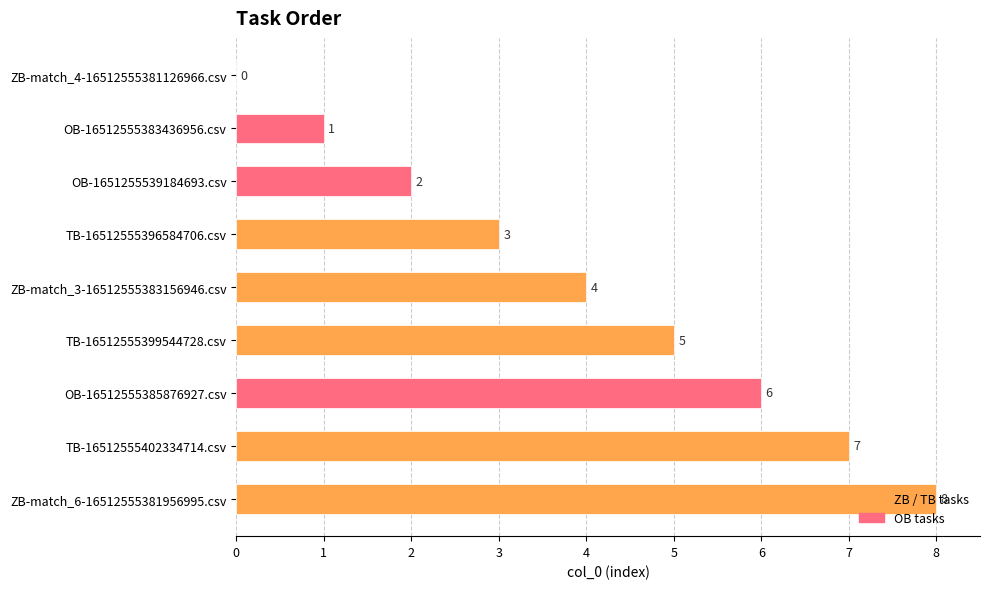

Which category has the highest value across all series?

ZB-match_6-16512555381956995.csv